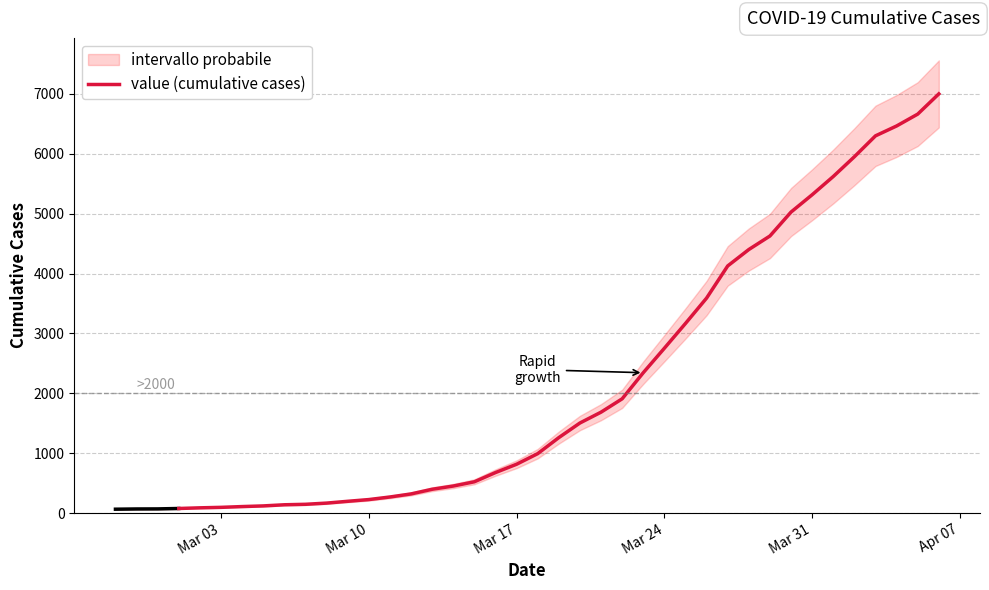

Does the chart have visible grid lines?

Yes